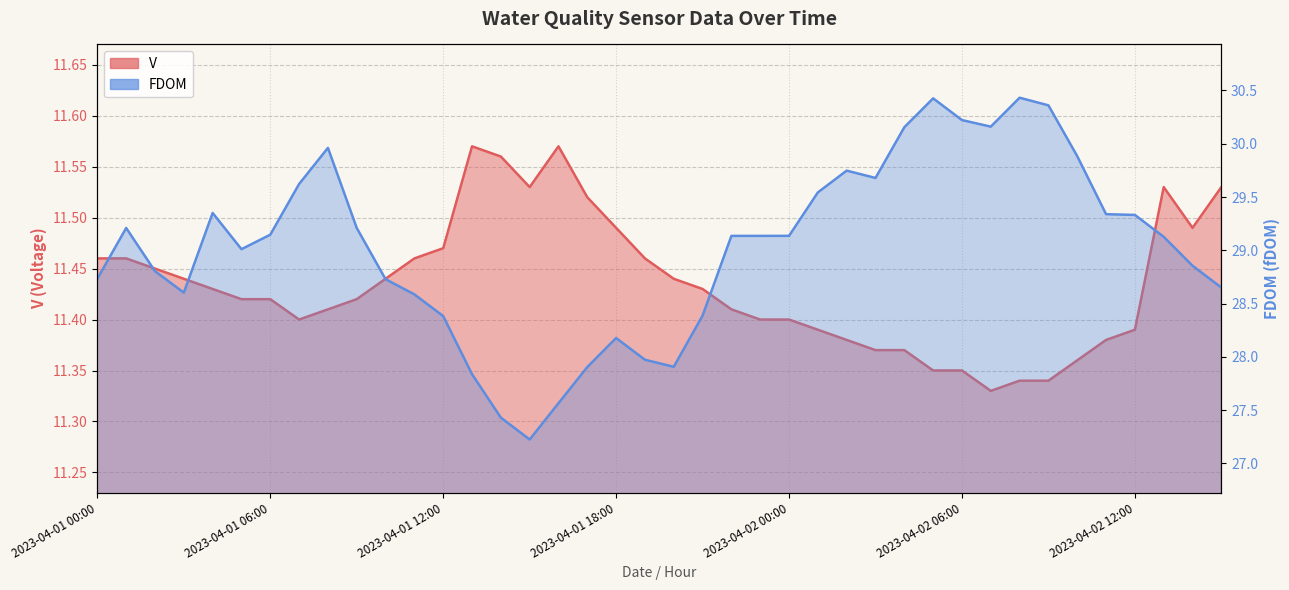

Reading right to left, what are all the values shown in this chart?

V: 2023-04-02 15:00=11.5	2023-04-02 14:00=11.5	2023-04-02 13:00=11.5	2023-04-02 12:00=11.4	2023-04-02 11:00=11.4	2023-04-02 10:00=11.4	2023-04-02 09:00=11.3	2023-04-02 08:00=11.3	2023-04-02 07:00=11.3	2023-04-02 06:00=11.3	2023-04-02 05:00=11.3	2023-04-02 04:00=11.4	2023-04-02 03:00=11.4	2023-04-02 02:00=11.4	2023-04-02 01:00=11.4	2023-04-02 00:00=11.4	2023-04-01 23:00=11.4	2023-04-01 22:00=11.4	2023-04-01 21:00=11.4	2023-04-01 20:00=11.4	2023-04-01 19:00=11.5	2023-04-01 18:00=11.5	2023-04-01 17:00=11.5	2023-04-01 16:00=11.6	2023-04-01 15:00=11.5	2023-04-01 14:00=11.6	2023-04-01 13:00=11.6	2023-04-01 12:00=11.5	2023-04-01 11:00=11.5	2023-04-01 10:00=11.4	2023-04-01 09:00=11.4	2023-04-01 08:00=11.4	2023-04-01 07:00=11.4	2023-04-01 06:00=11.4	2023-04-01 05:00=11.4	2023-04-01 04:00=11.4	2023-04-01 03:00=11.4	2023-04-01 02:00=11.4	2023-04-01 01:00=11.5	2023-04-01 00:00=11.5
FDOM: 2023-04-02 15:00=28.7	2023-04-02 14:00=28.9	2023-04-02 13:00=29.1	2023-04-02 12:00=29.3	2023-04-02 11:00=29.3	2023-04-02 10:00=29.9	2023-04-02 09:00=30.4	2023-04-02 08:00=30.4	2023-04-02 07:00=30.2	2023-04-02 06:00=30.2	2023-04-02 05:00=30.4	2023-04-02 04:00=30.2	2023-04-02 03:00=29.7	2023-04-02 02:00=29.7	2023-04-02 01:00=29.5	2023-04-02 00:00=29.1	2023-04-01 23:00=29.1	2023-04-01 22:00=29.1	2023-04-01 21:00=28.4	2023-04-01 20:00=27.9	2023-04-01 19:00=28.0	2023-04-01 18:00=28.2	2023-04-01 17:00=27.9	2023-04-01 16:00=27.6	2023-04-01 15:00=27.2	2023-04-01 14:00=27.4	2023-04-01 13:00=27.8	2023-04-01 12:00=28.4	2023-04-01 11:00=28.6	2023-04-01 10:00=28.7	2023-04-01 09:00=29.2	2023-04-01 08:00=30.0	2023-04-01 07:00=29.6	2023-04-01 06:00=29.1	2023-04-01 05:00=29.0	2023-04-01 04:00=29.4	2023-04-01 03:00=28.6	2023-04-01 02:00=28.8	2023-04-01 01:00=29.2	2023-04-01 00:00=28.7